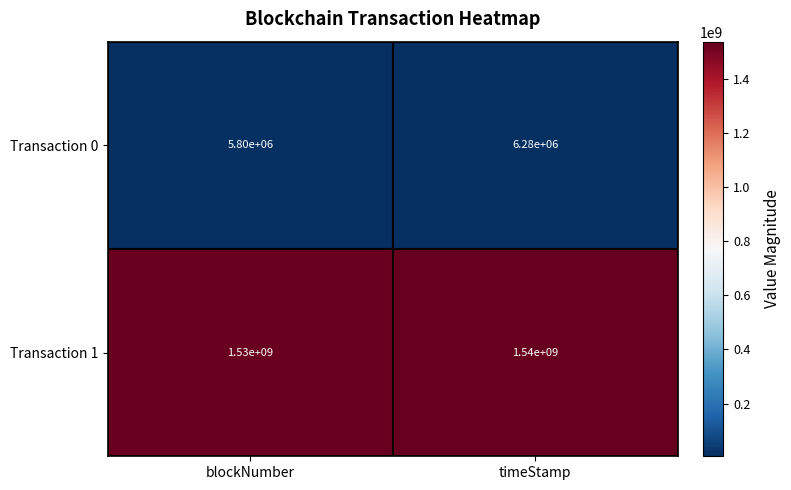

What is the sum of all Transaction 1 values?

3070000000